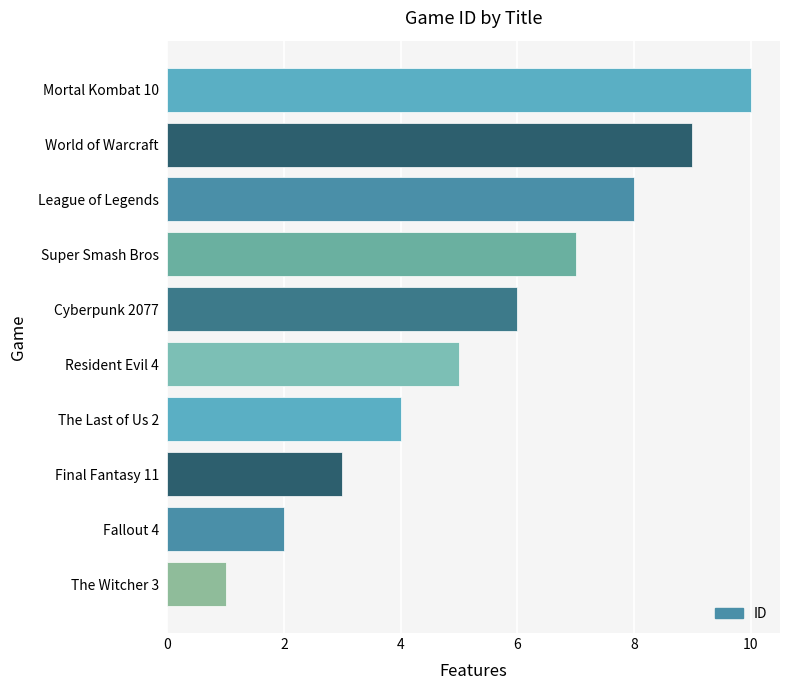

What is the change in value from The Witcher 3 to League of Legends?

+7